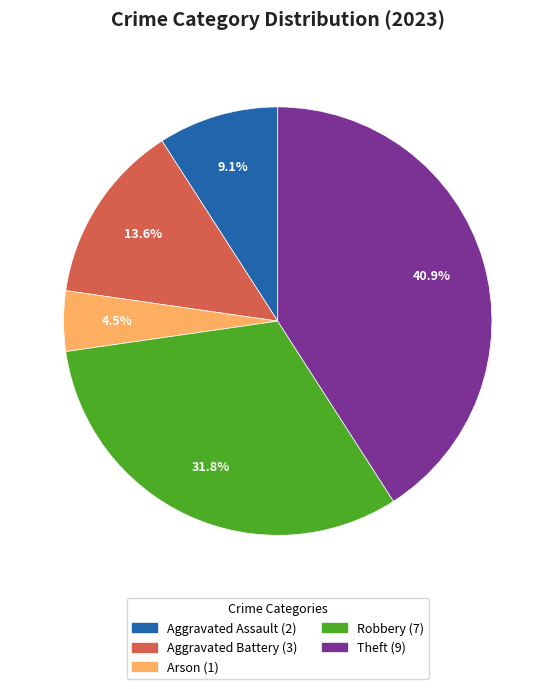

What is the largest slice in the pie chart?

Theft